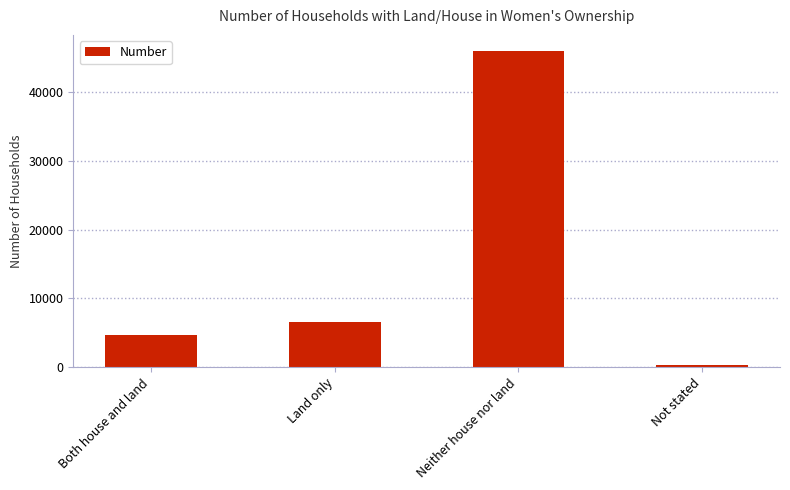

Which category has the highest value across all series?

Neither house nor land